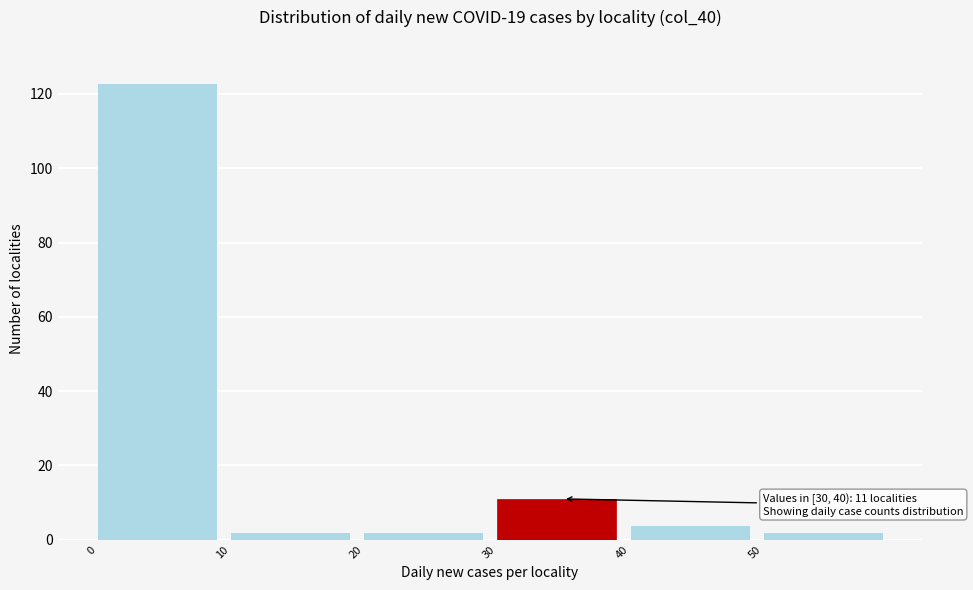

Over which range of the x-axis is the bar tallest?

0 to 10